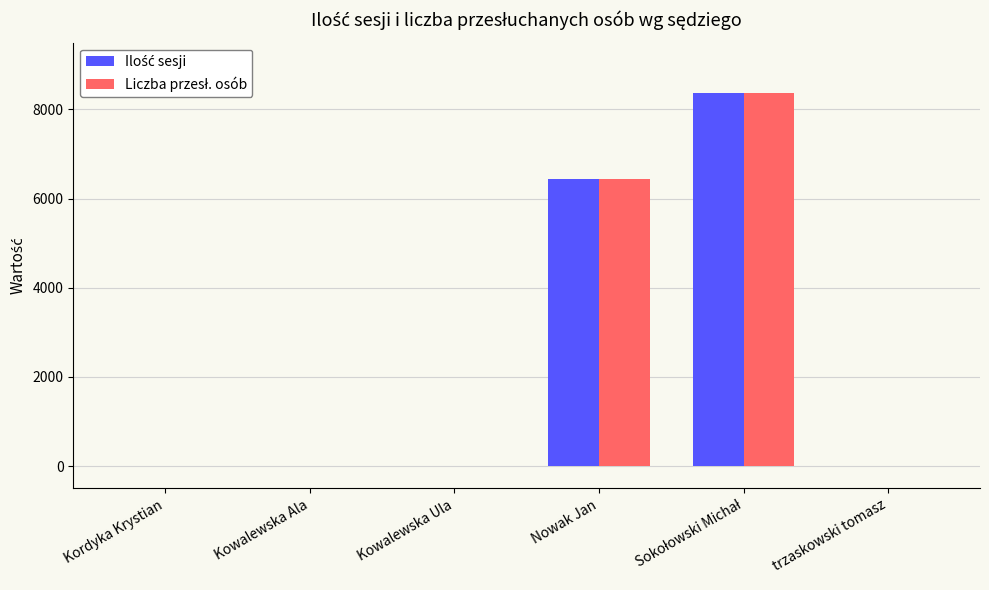

What is the difference between the maximum and minimum values in the Liczba przesł. osób series?

8363